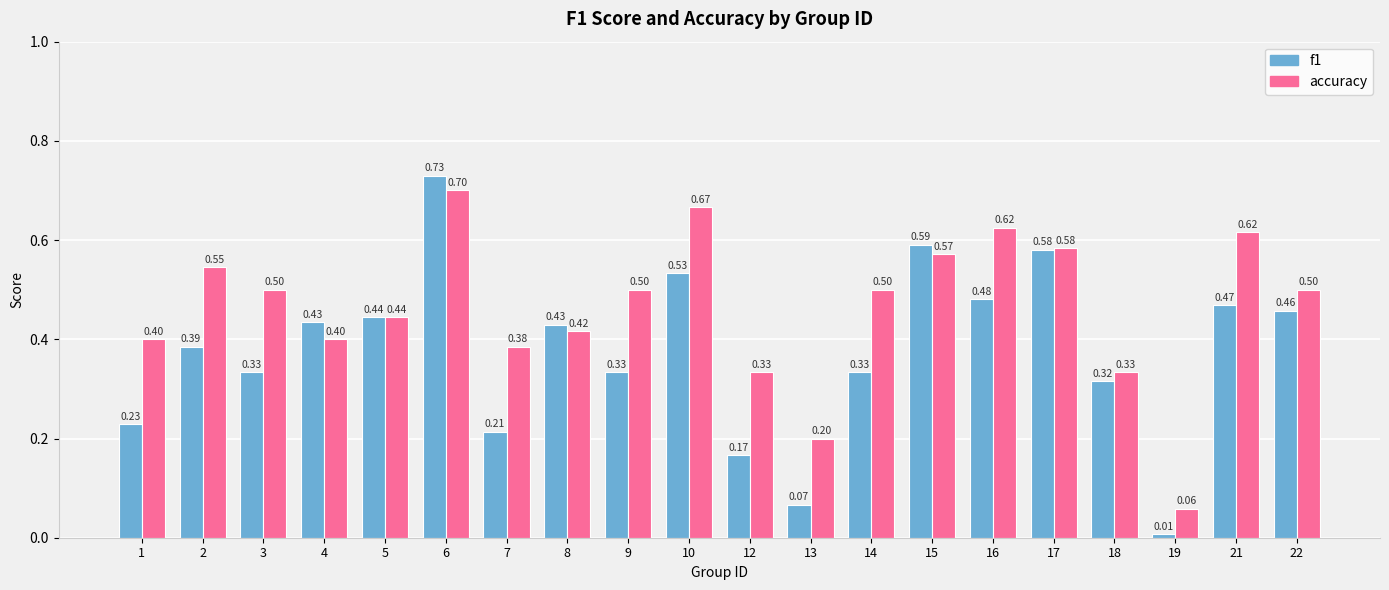

Rank the series by their average value, from highest to lowest.

accuracy, f1